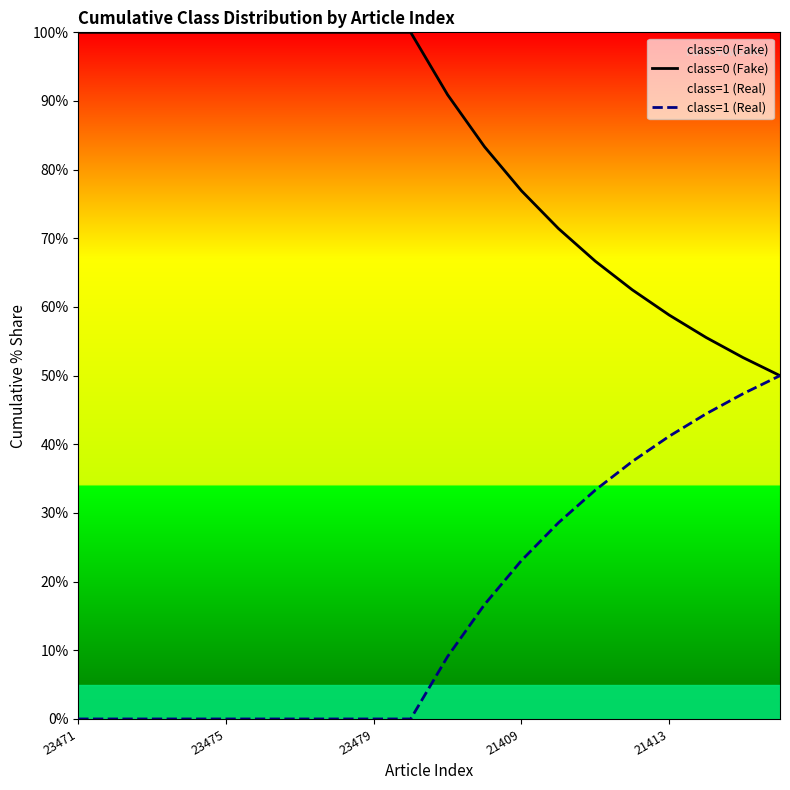

Count the number of categories in the chart.

20